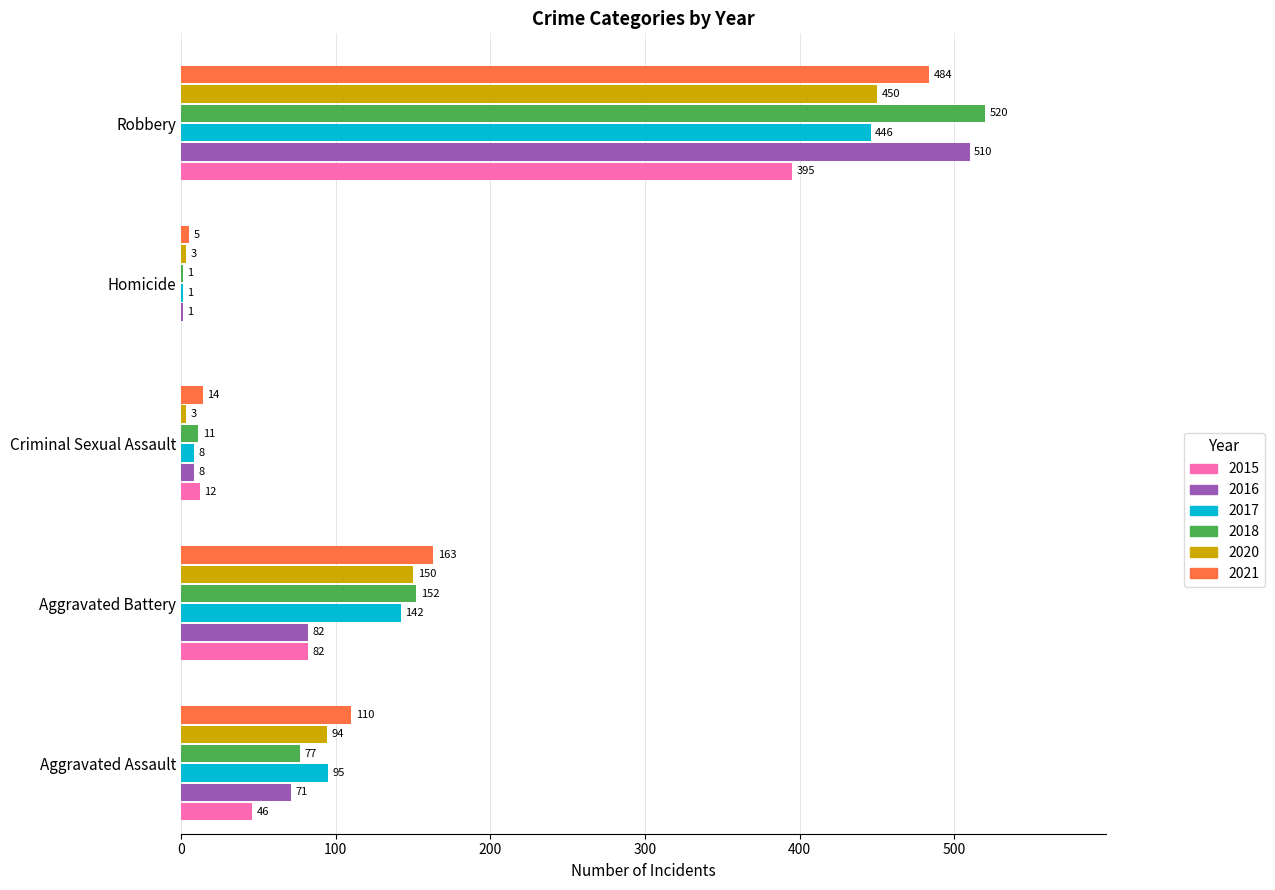

The value of 2018 at Aggravated Assault is 77. True or false?

True